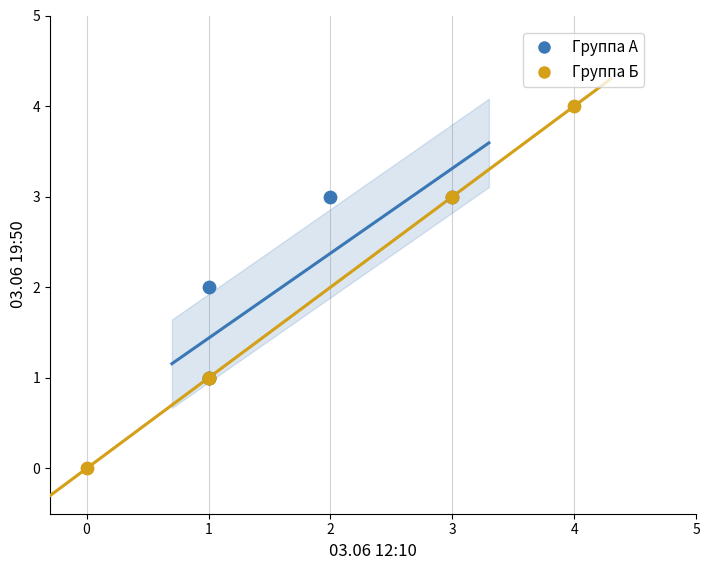

Which series has the largest Y range (max minus min)?

Группа Б